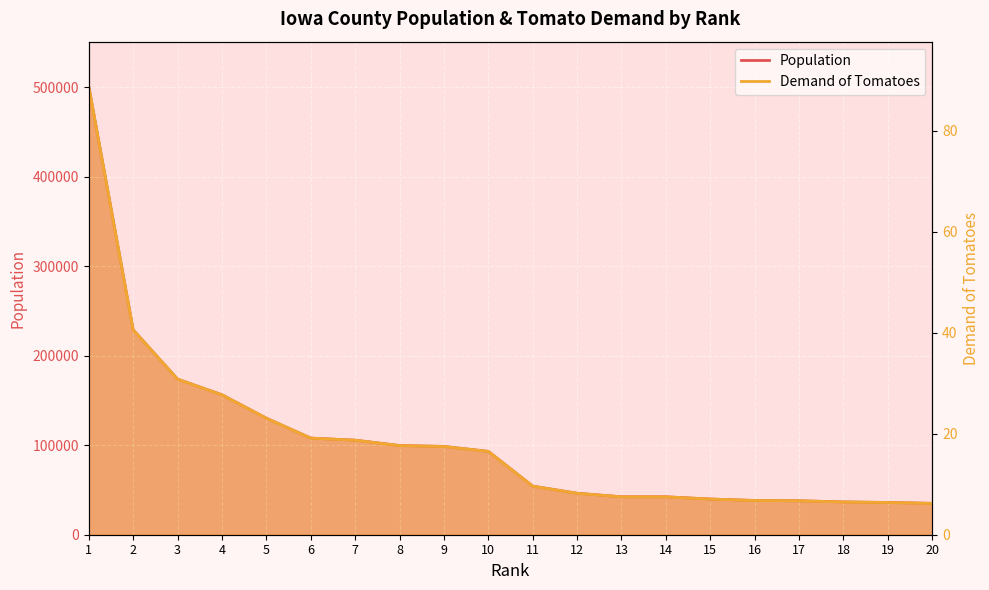

True or false: Demand of Tomatoes has a value of 26.1 at 10.

False